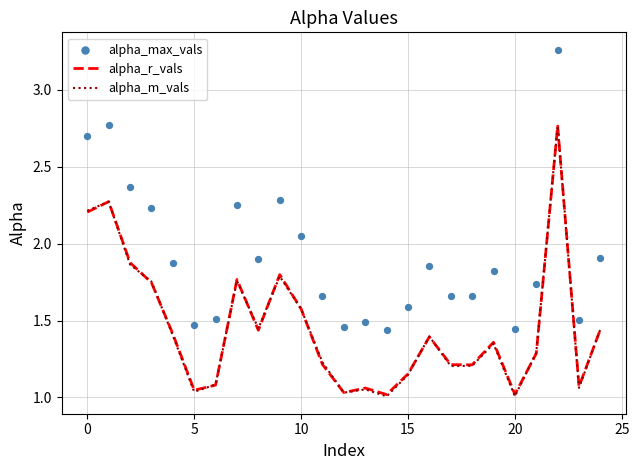

At which category is the sum across all series the highest?

22